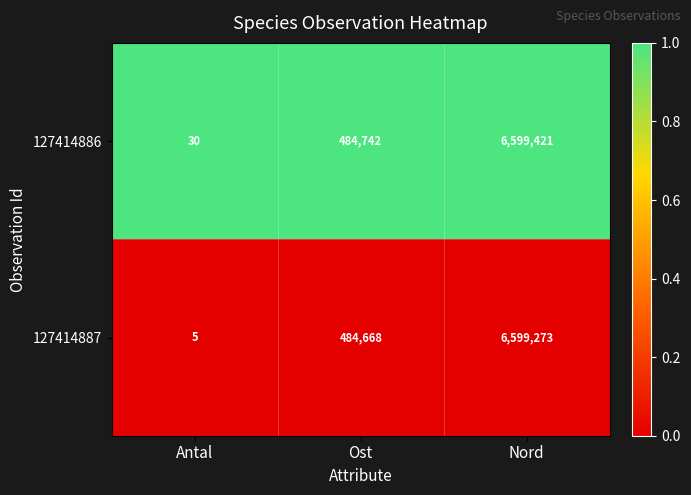

Rank the series by their maximum value, from lowest to highest.

127414887, 127414886